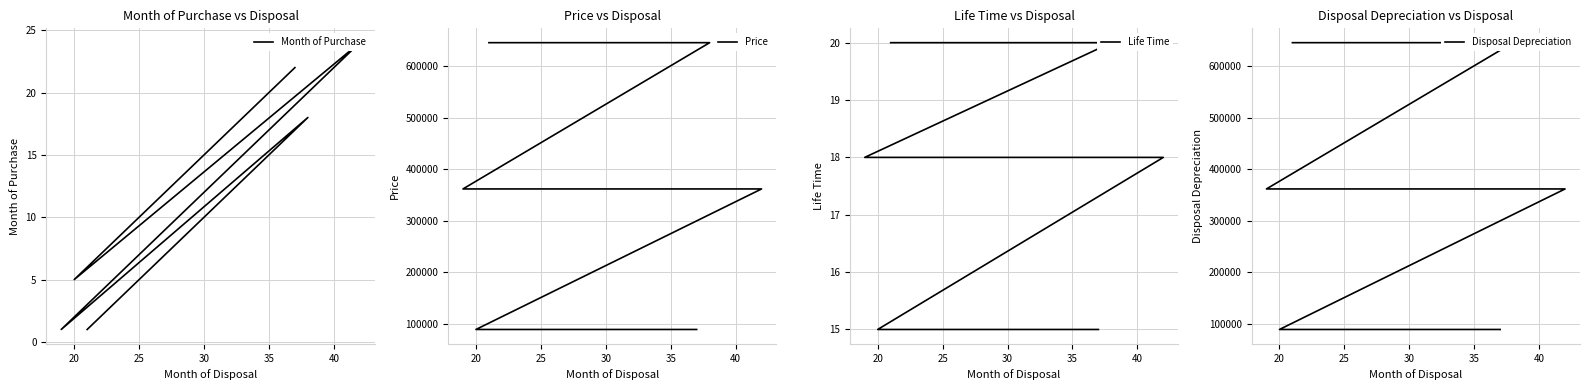

How many data points in Month of Purchase are above 16?

4